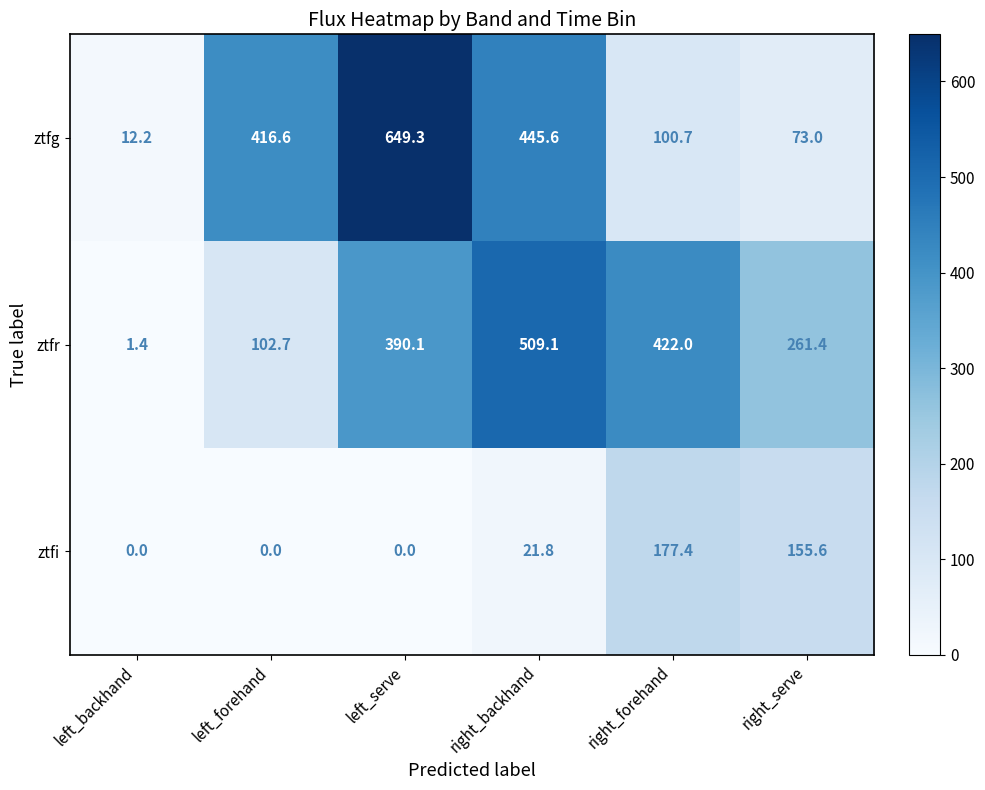

What is the difference between the ztfi values at right_forehand and left_serve?

177.4